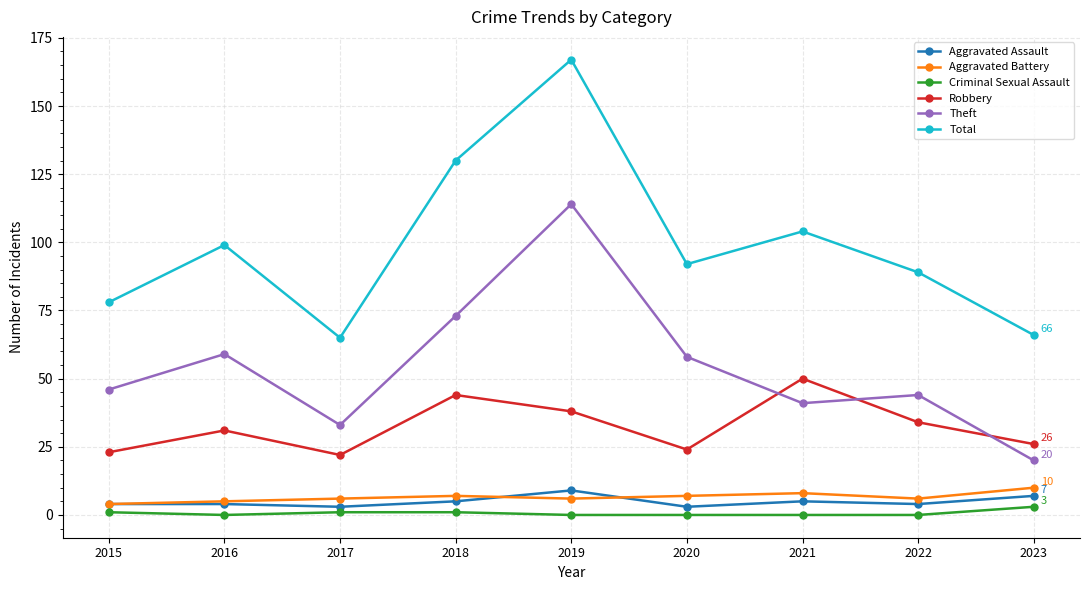

What is the approximate value of Criminal Sexual Assault at 2023?

3